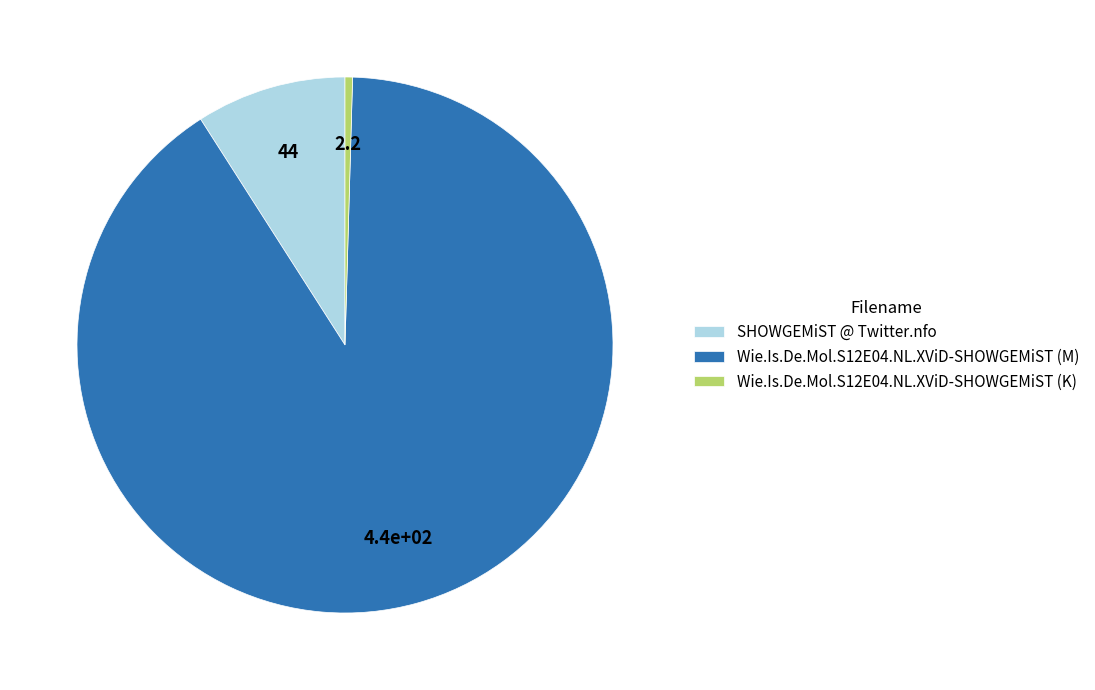

How many segments does this pie chart have?

3